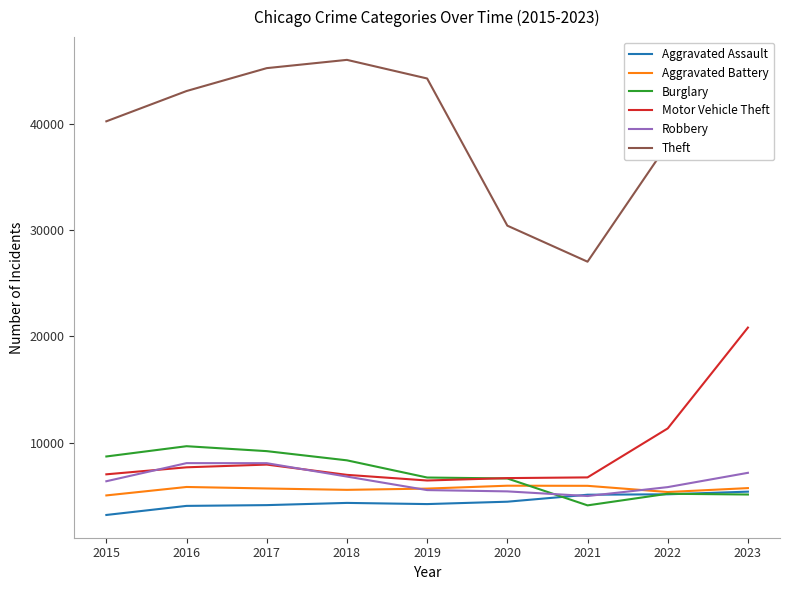

Is the value of Aggravated Battery at 2018 greater than the value of Motor Vehicle Theft at 2023?

No